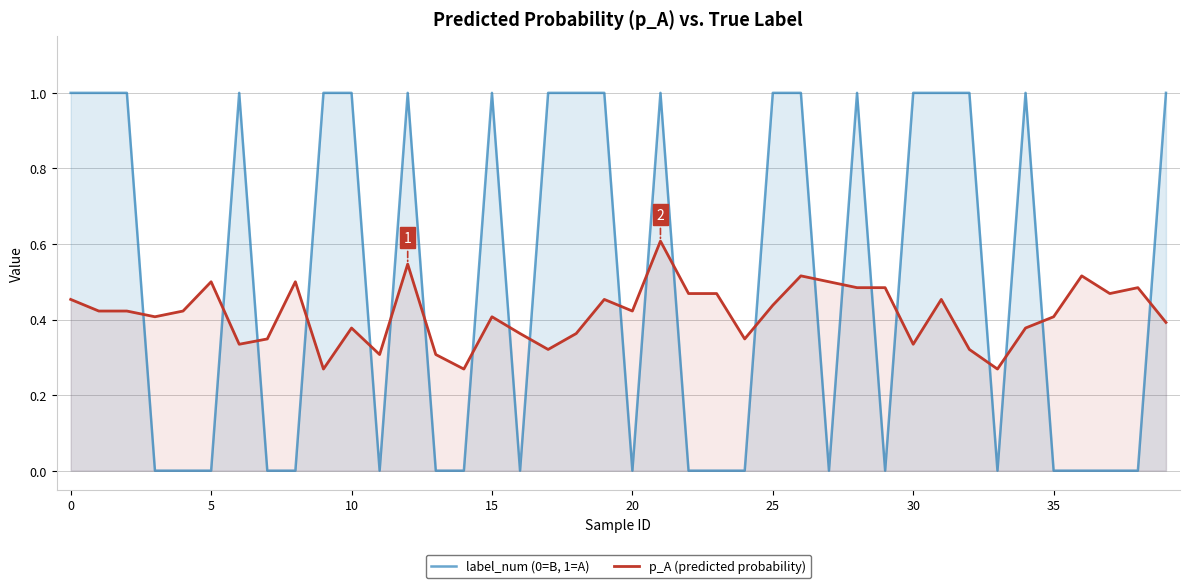

Where is the first local minimum for label_num (0=B, 1=A)?

11